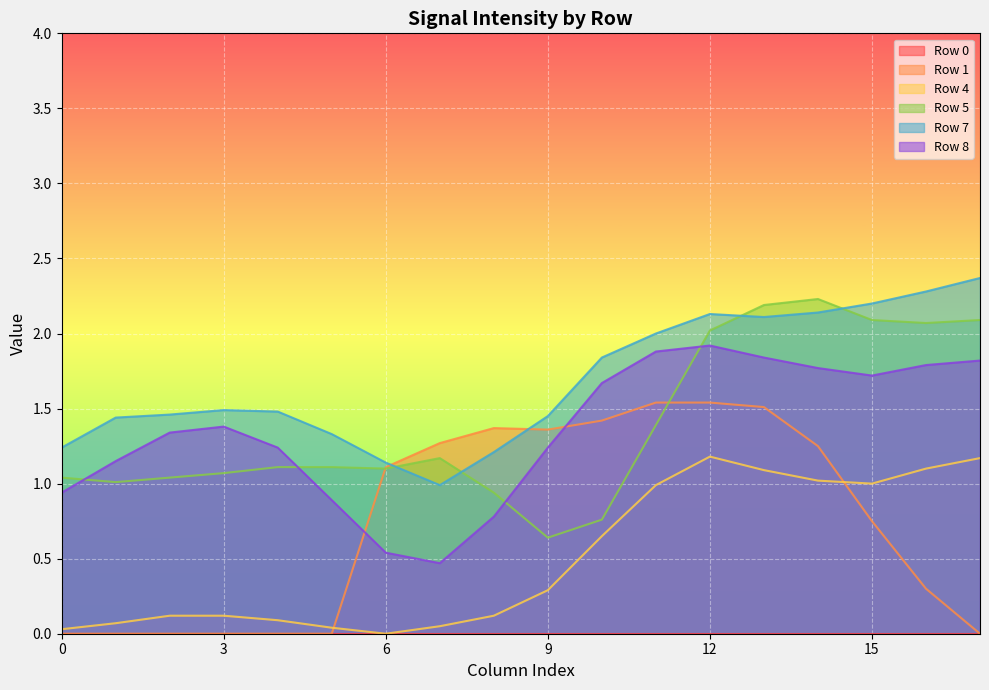

The value of Row 1 at 12 is 2.0. True or false?

False